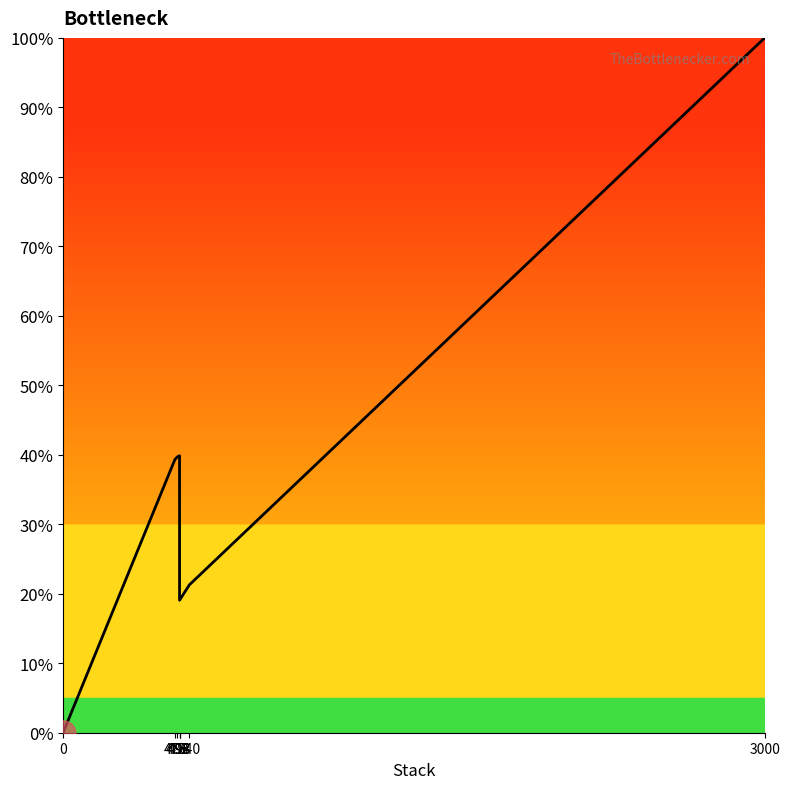

Does the chart display data point markers on the line(s)?

No